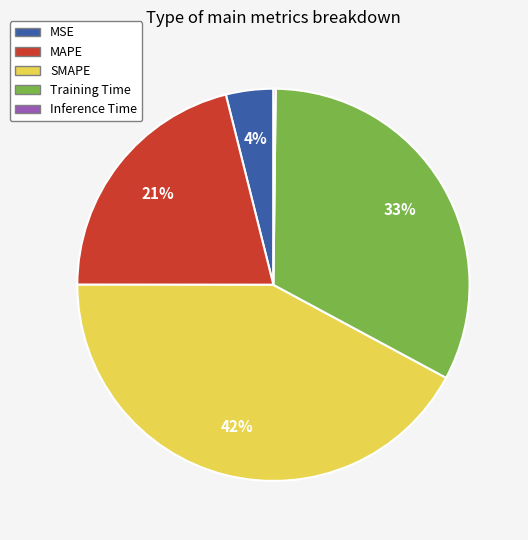

Does SMAPE represent more than half of the total?

No